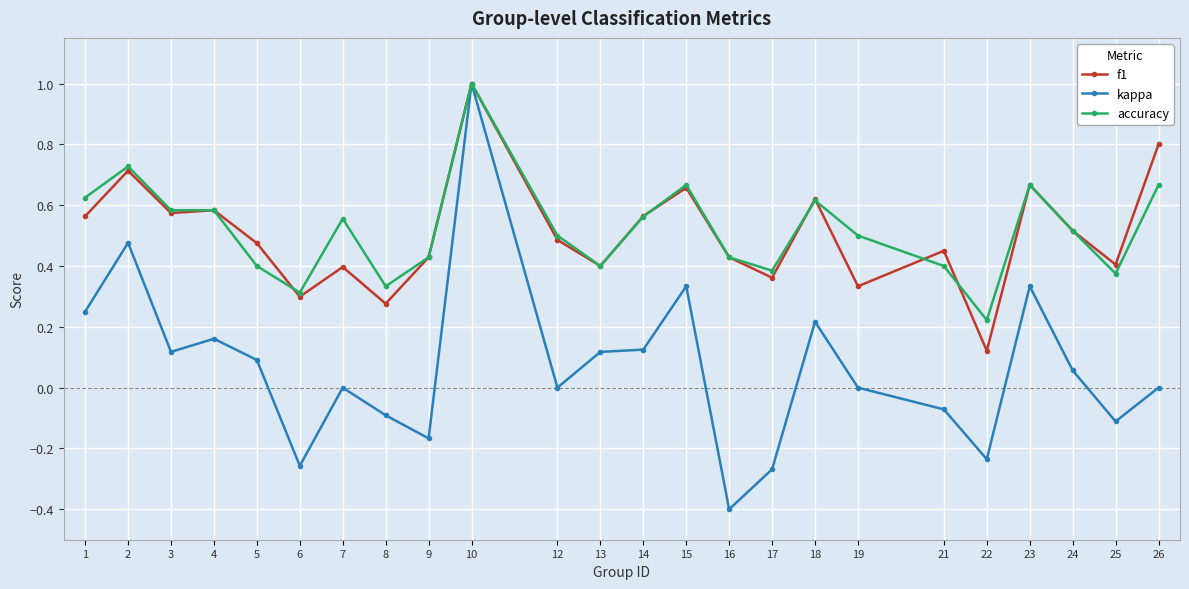

Which series has the largest total across all categories?

accuracy